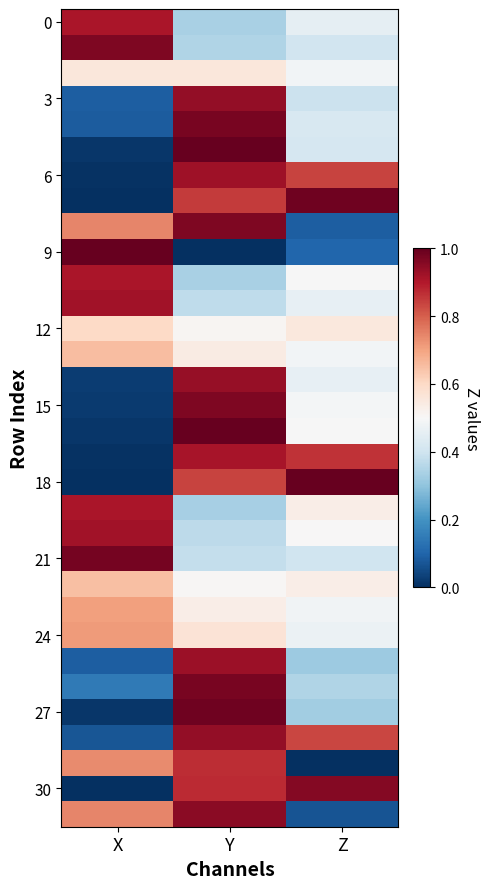

At how many categories does at least one series exceed 0?

3